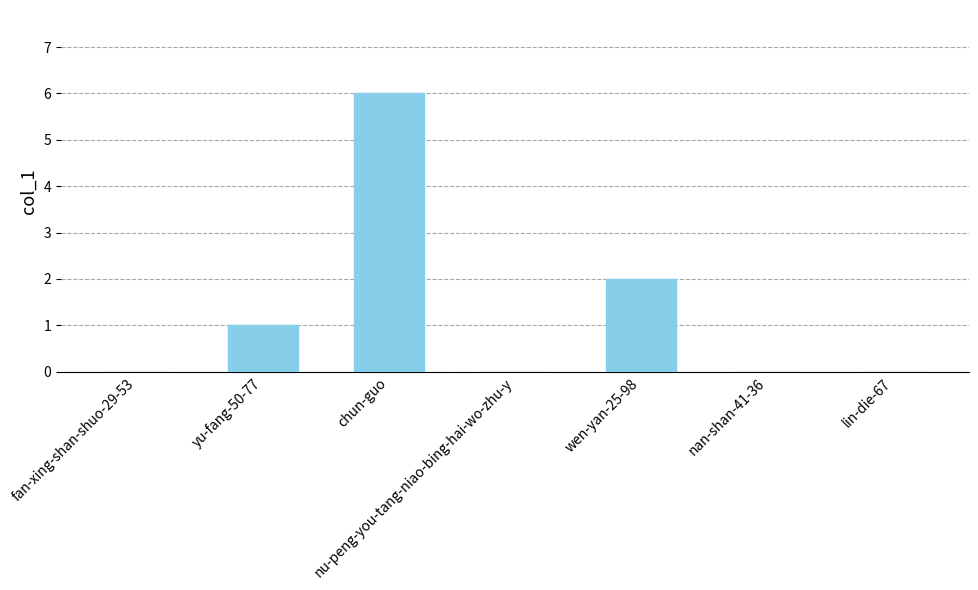

How many distinct data groups are displayed?

1